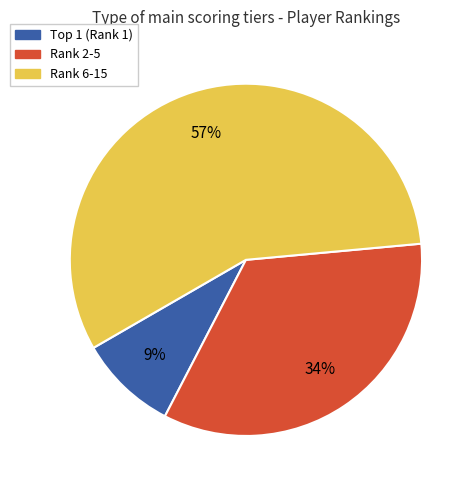

How many slices are in this pie chart?

3